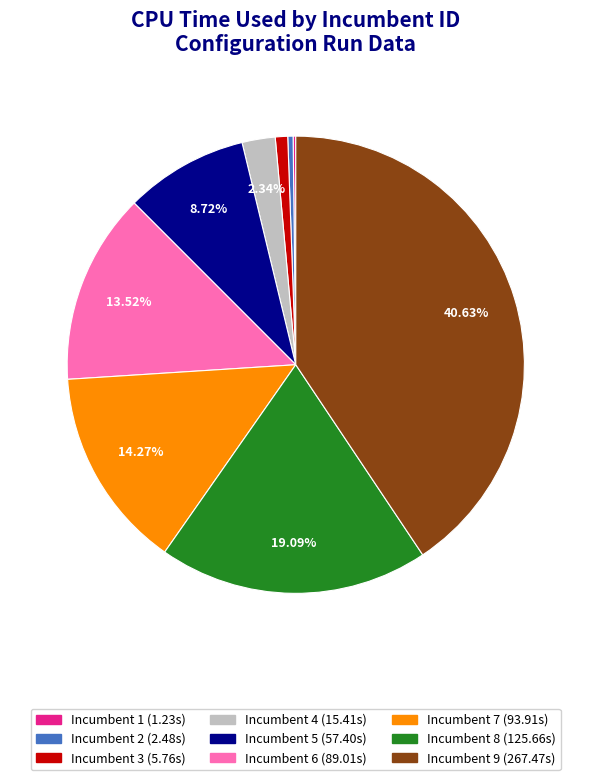

Is there a majority slice in this chart?

No